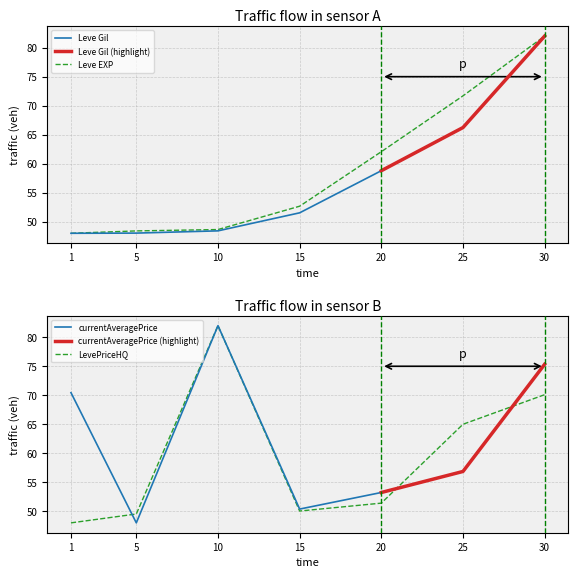

Is the value of Leve EXP at 30 greater than the value of LevePriceHQ at 20?

Yes